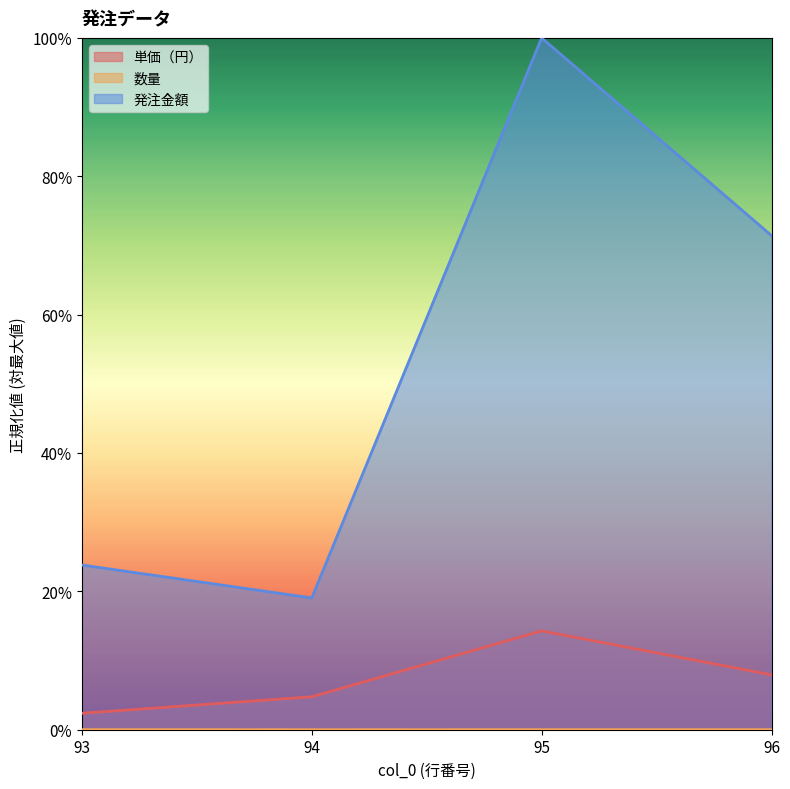

What is the sum of the 単価（円） values at 96 and 95?

0.2